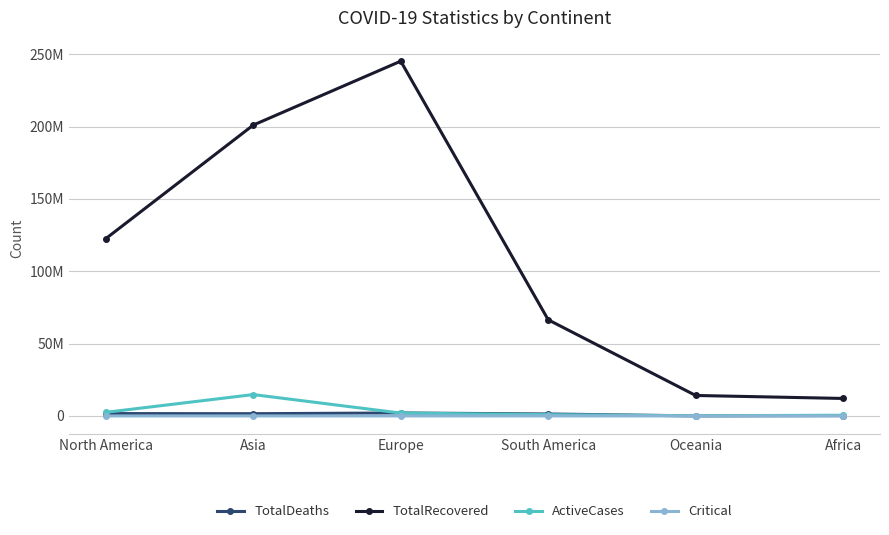

True or false: TotalDeaths has more than 0 interior local peaks.

True